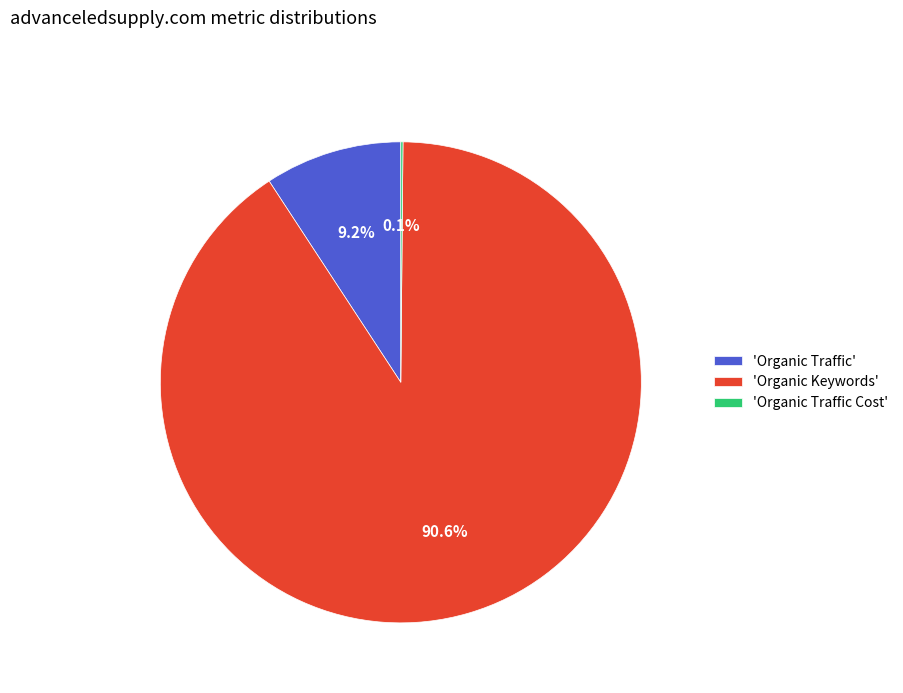

What portion of the pie excludes 'Organic Traffic'?

90.8%